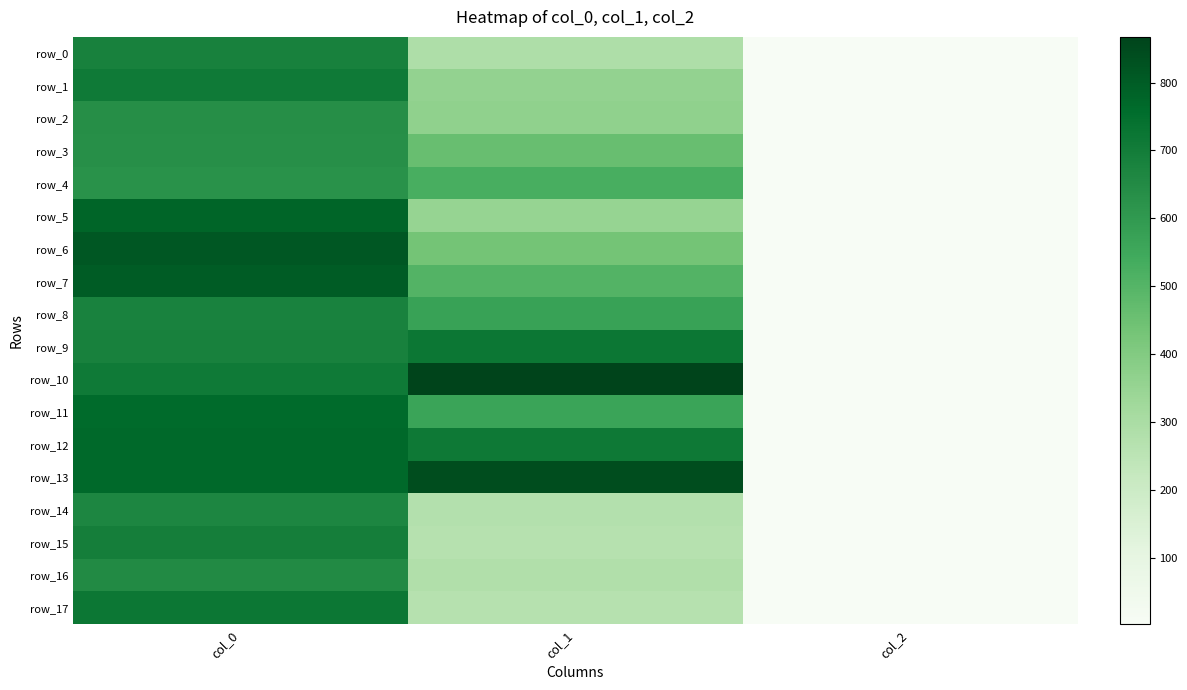

What is the difference between the second highest and minimum values in the row_10 series?

708.0